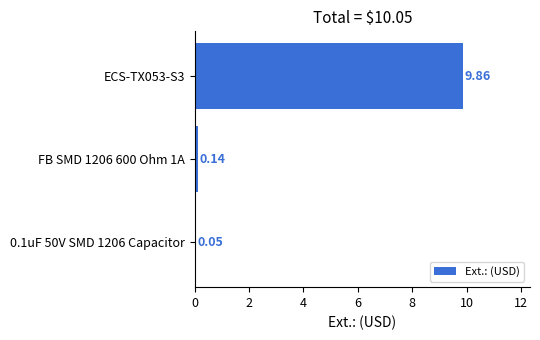

What is the change in value from 0.1uF 50V SMD 1206 Capacitor to FB SMD 1206 600 Ohm 1A?

+0.1